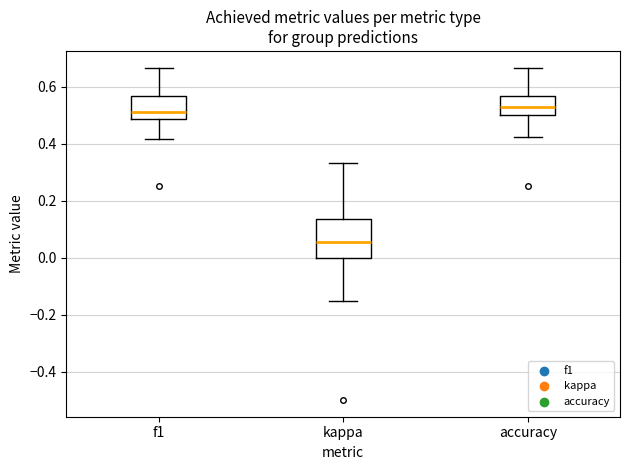

Where does the upper whisker of the box for f1 end on the y-axis? The values are not printed on the chart, so give them approximately, as read against the axis.

0.66